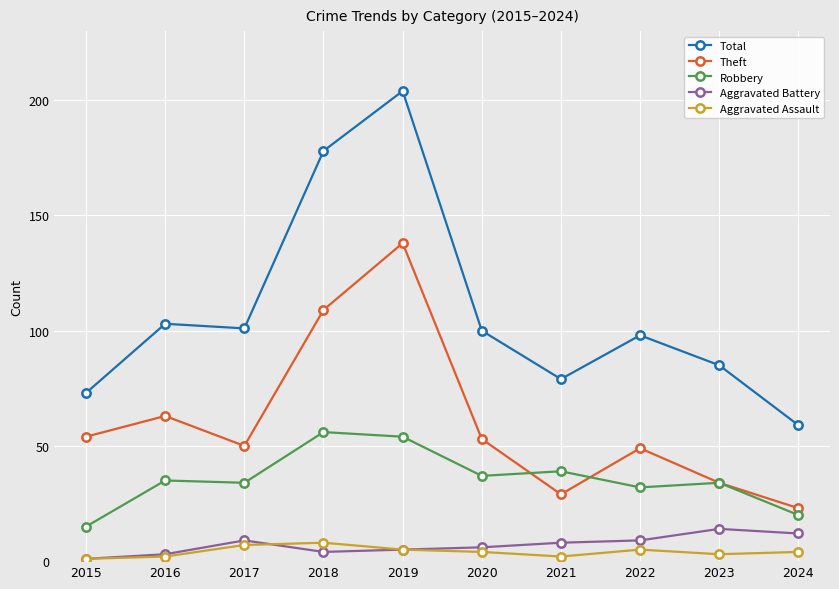

Which series has the largest total across all categories?

Total